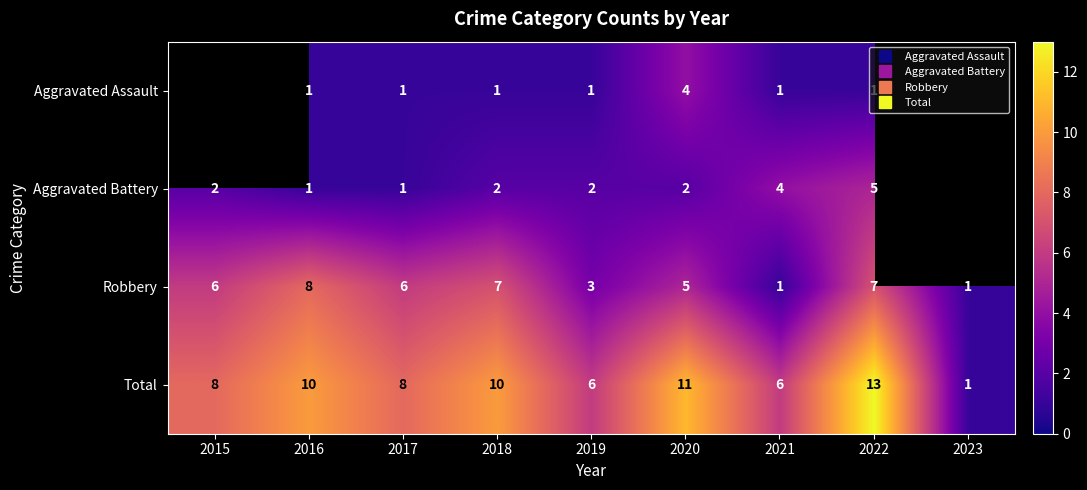

Is it true that Aggravated Assault equals 1.0 at 2016?

True